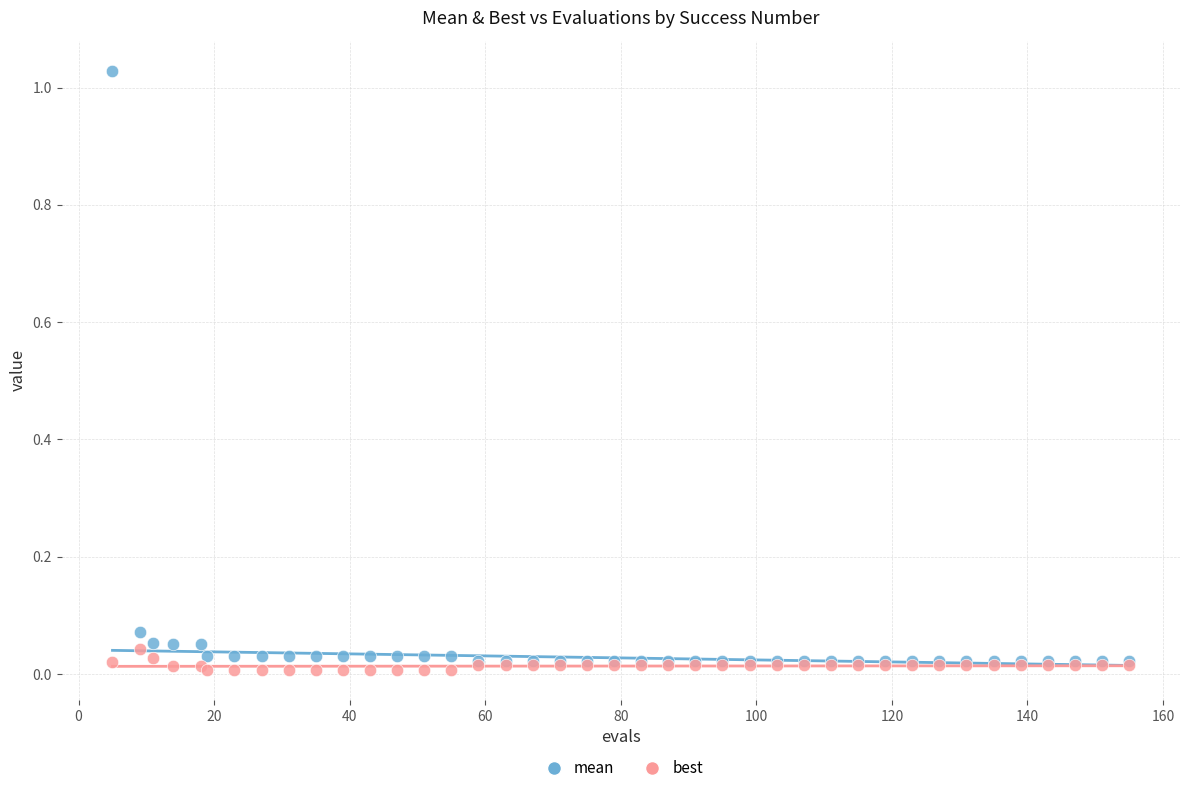

What are all the series names shown in the legend?

mean, best